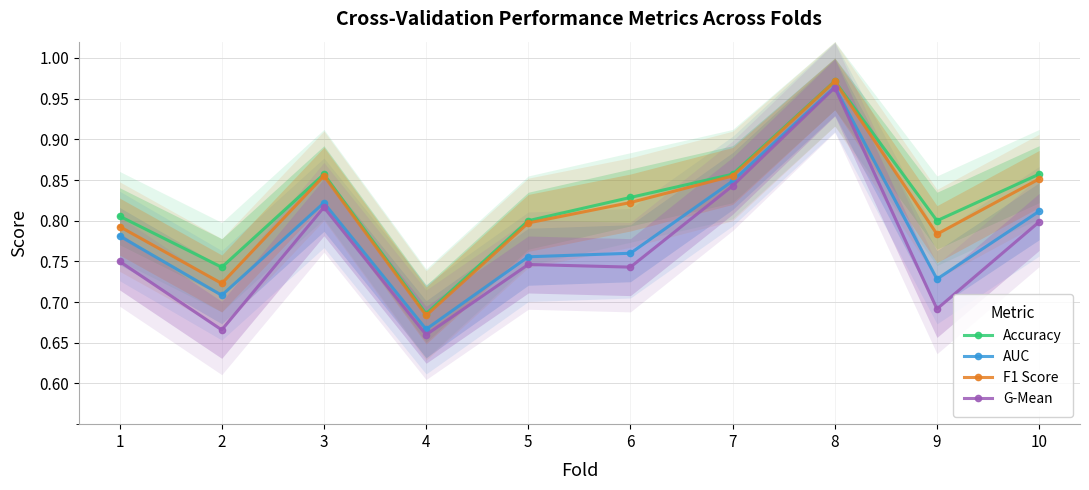

At which label does Accuracy reach its peak?

8